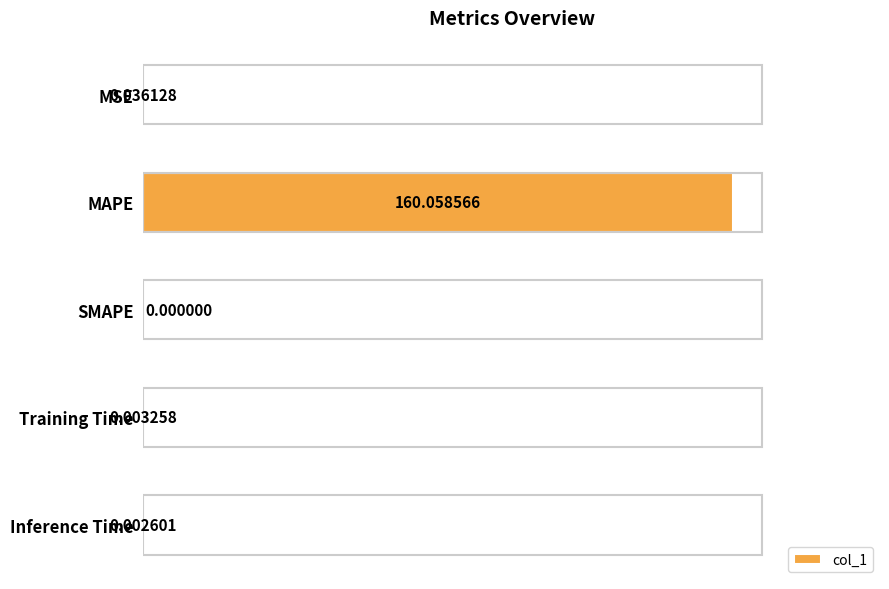

How many distinct data groups are displayed?

1